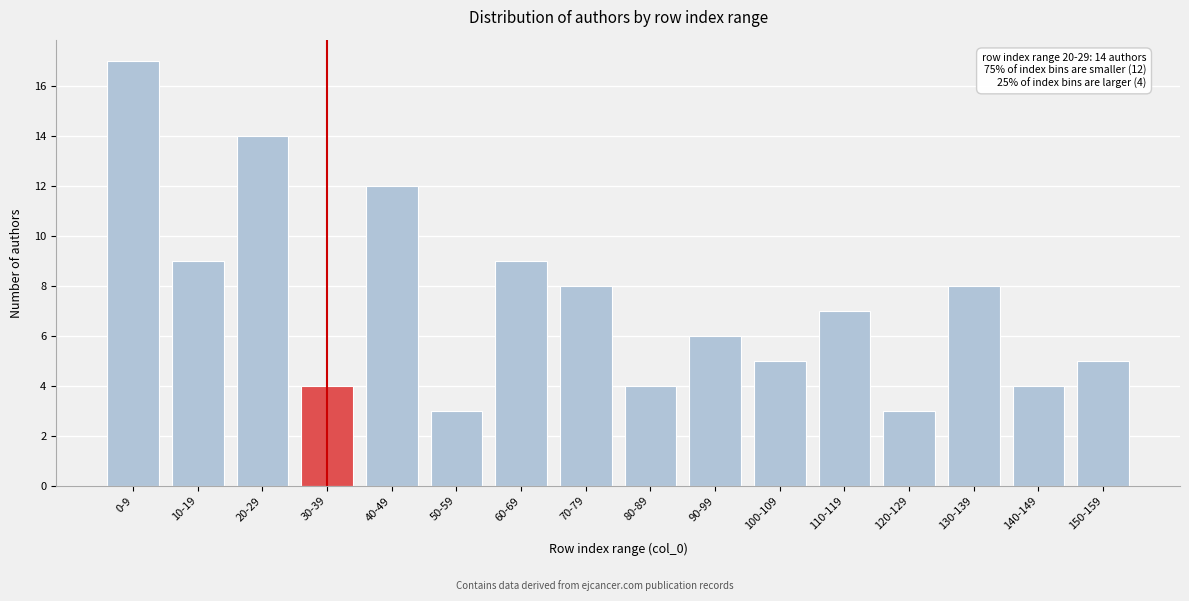

Reading left to right, what are all the values shown in this chart?

17	9	14	4	12	3	9	8	4	6	5	7	3	8	4	5